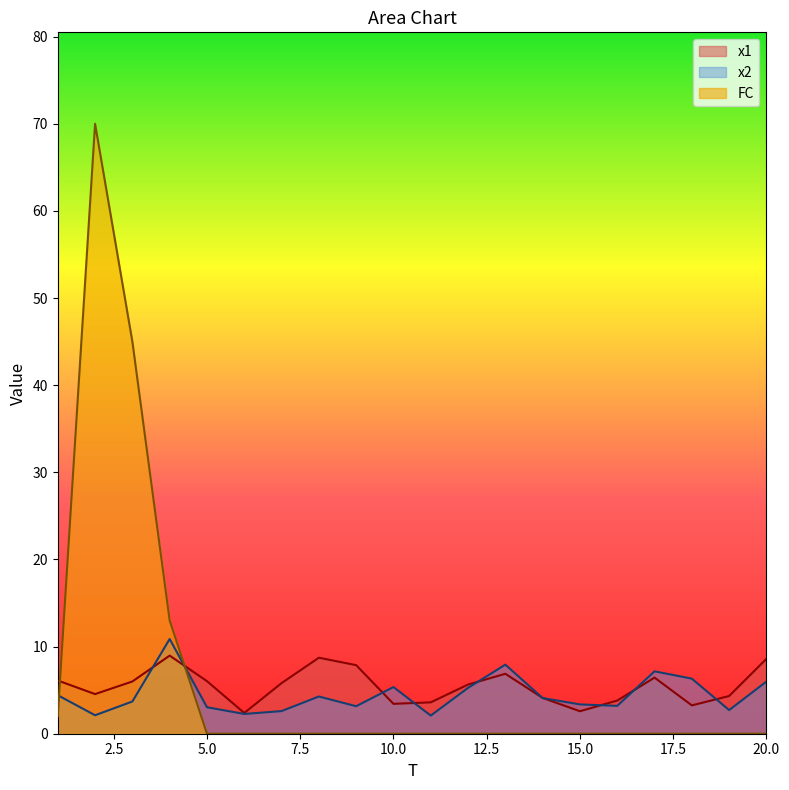

Between 18 and 14, which is larger?

14